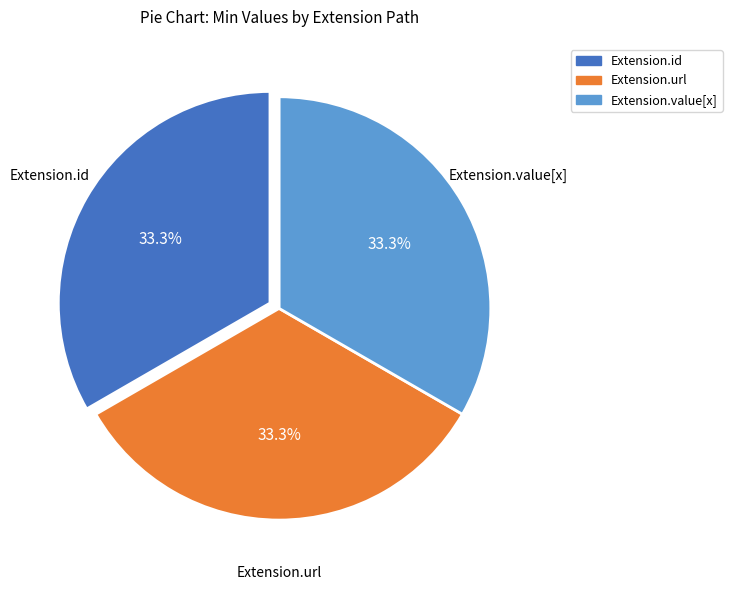

Is there a majority slice in this chart?

No